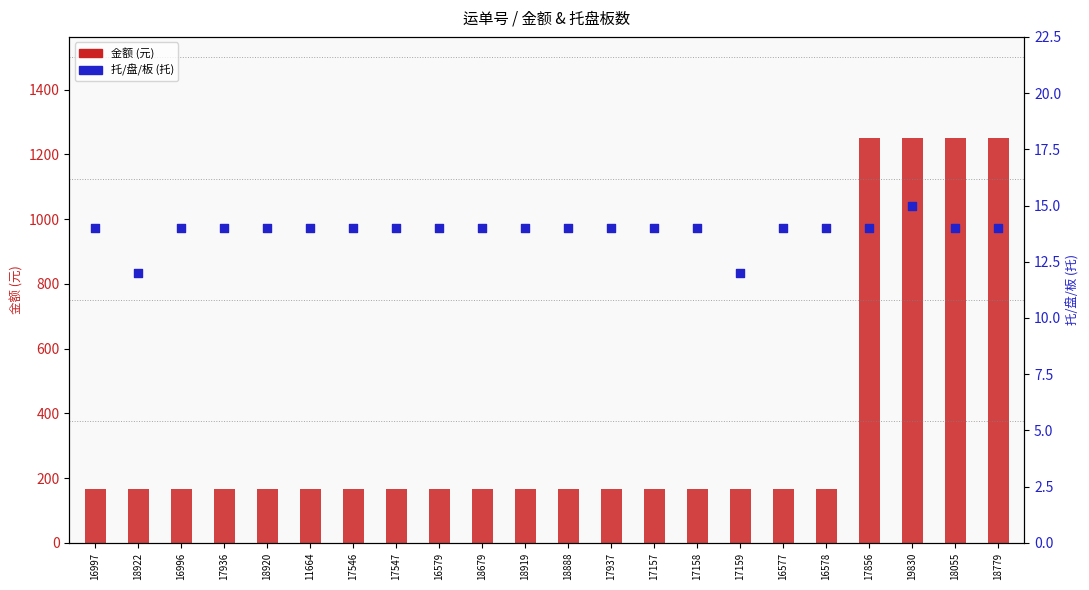

At which category is the sum across all series the highest?

19830